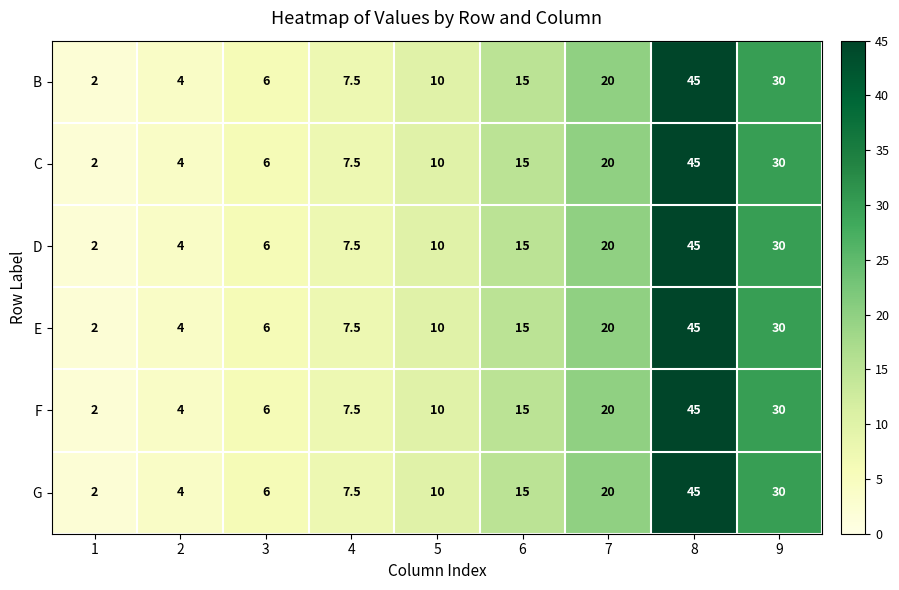

Rank the categories by B value from lowest to highest.

1, 2, 3, 4, 5, 6, 7, 9, 8